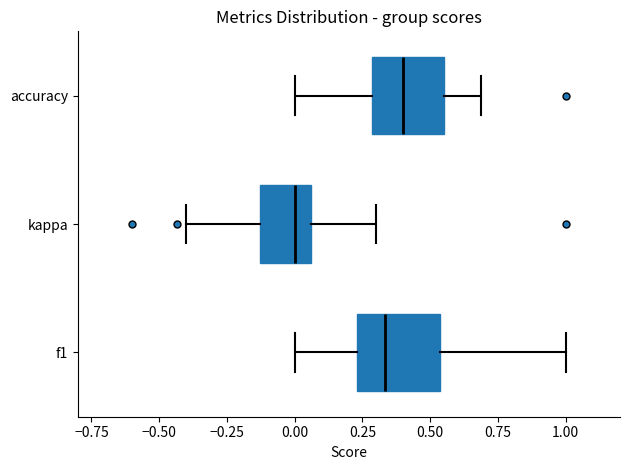

Where is the right edge of the box for kappa on the x-axis? The values are not printed on the chart, so give them approximately, as read against the axis.

0.05